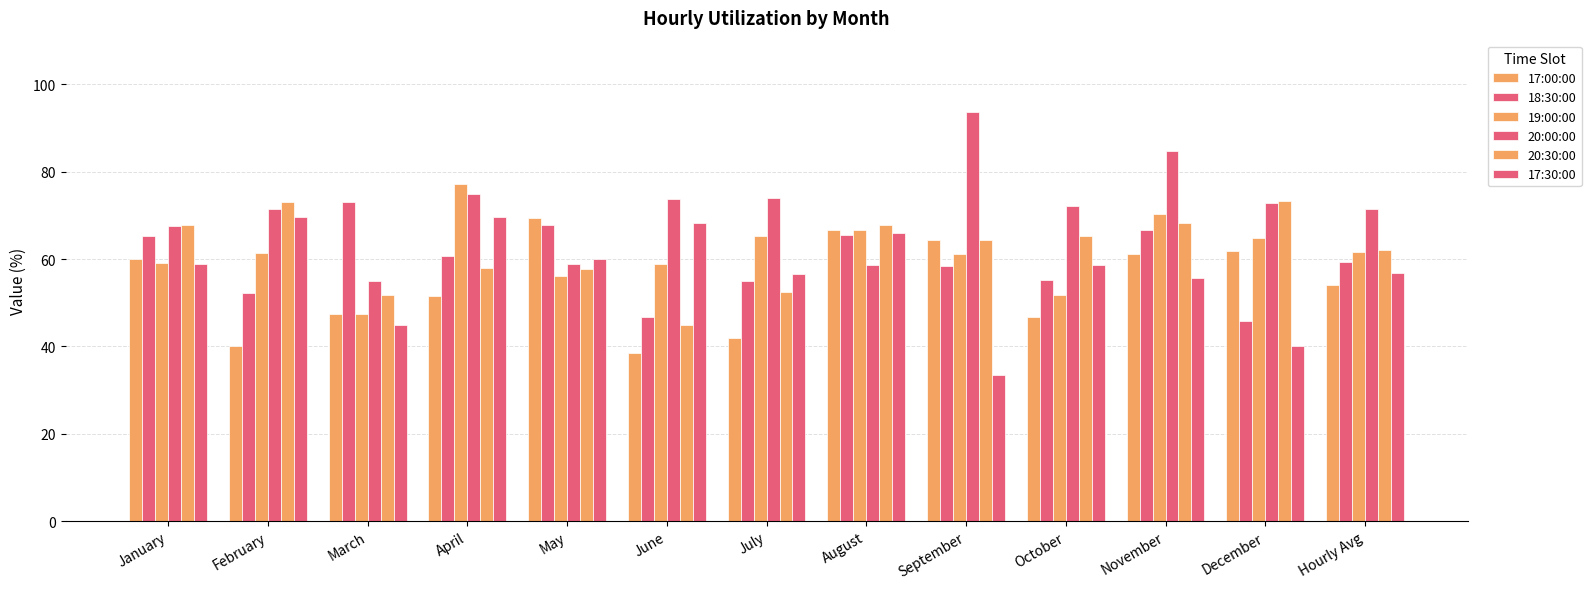

What is the total value across all series at May?

369.7